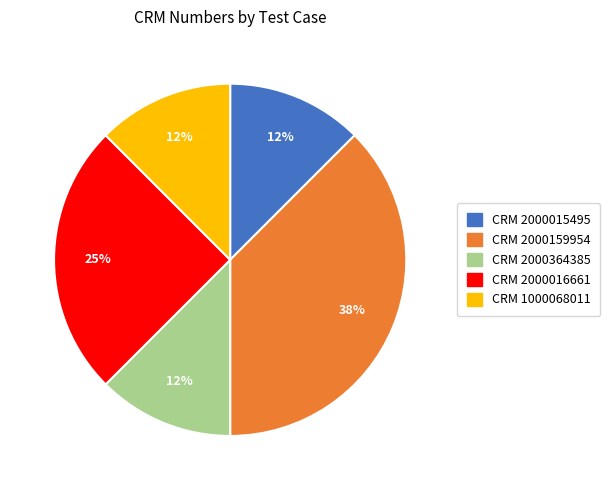

To the nearest percent, what is the average slice percentage?

20%